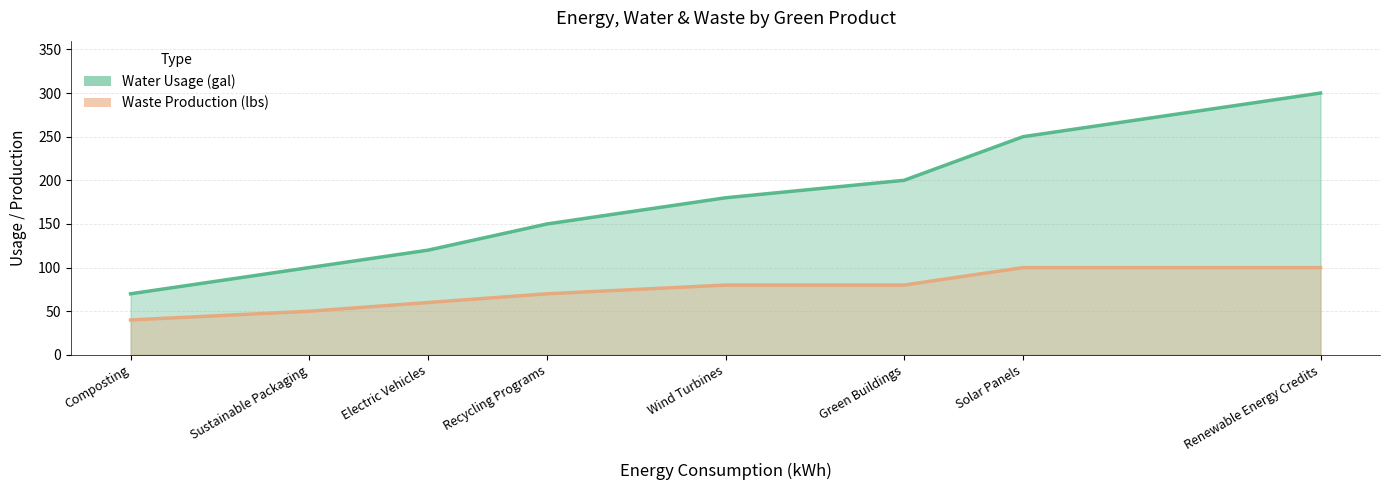

Which has a higher value, Renewable Energy Credits or Green Buildings?

Renewable Energy Credits